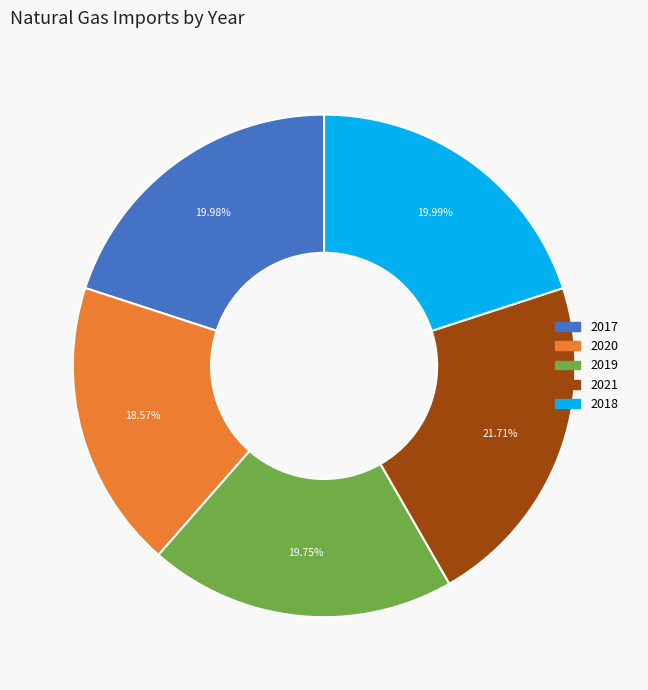

What percentage do 2019 and 2017 together represent?

39.7%